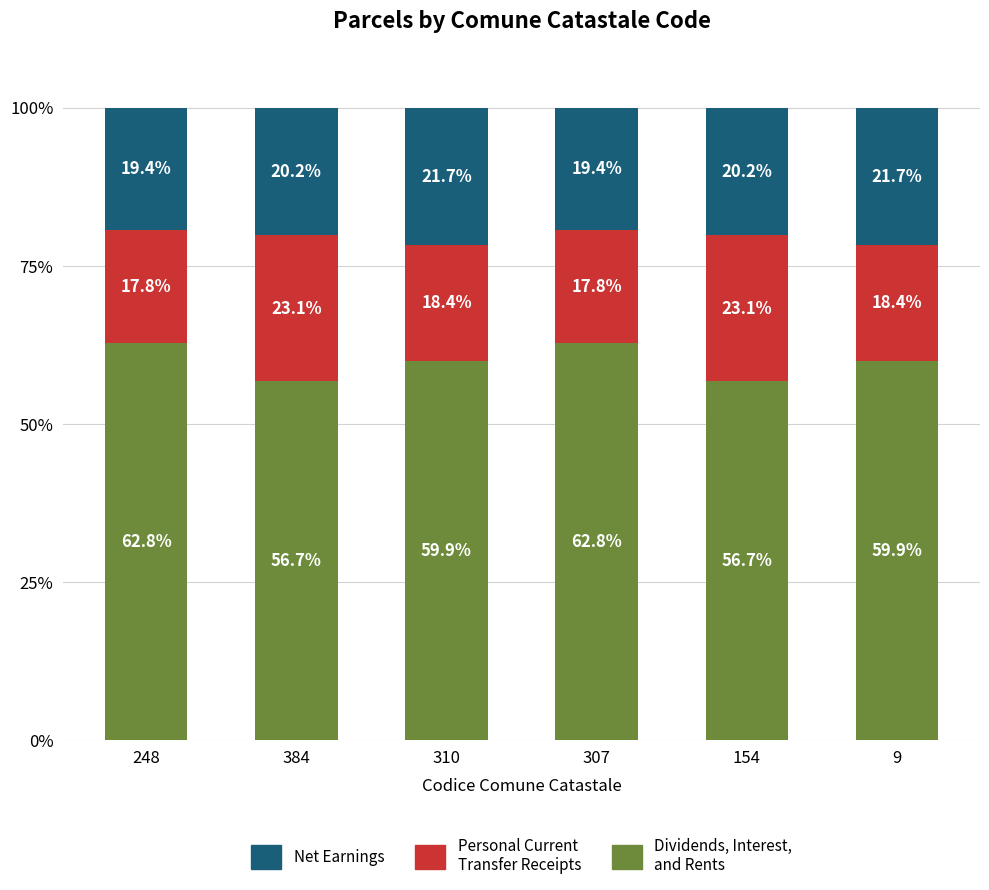

What is the total value across all series at 9?

100.0